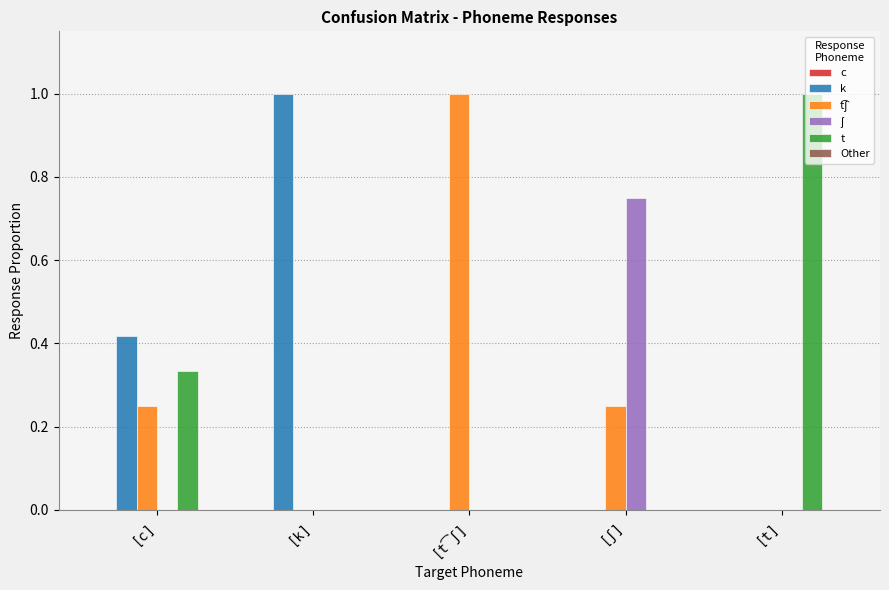

What is the sum of all k values?

1.4